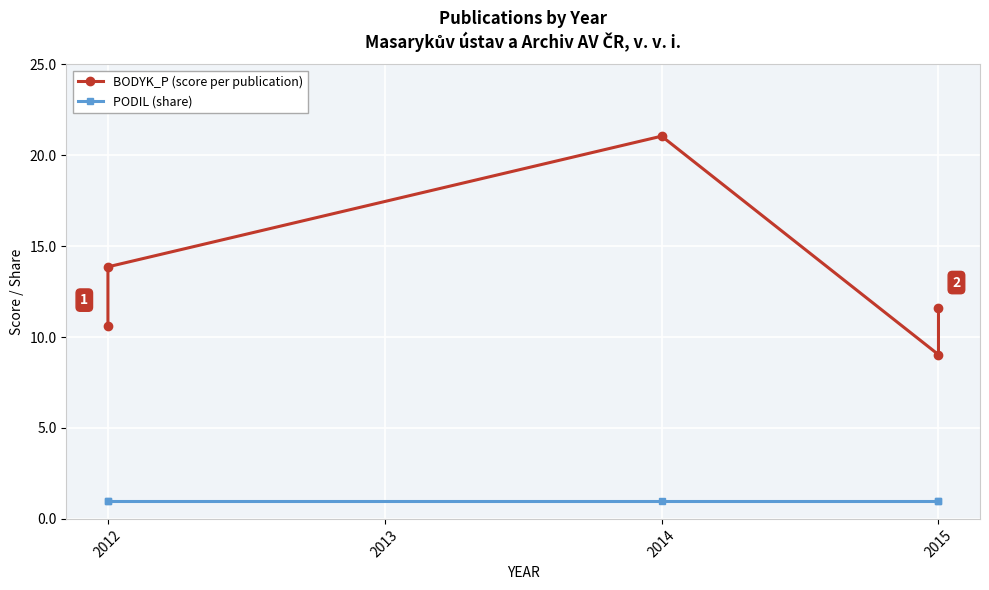

True or false: BODYK_P (score per publication) and PODIL (share) intersect in this chart.

False